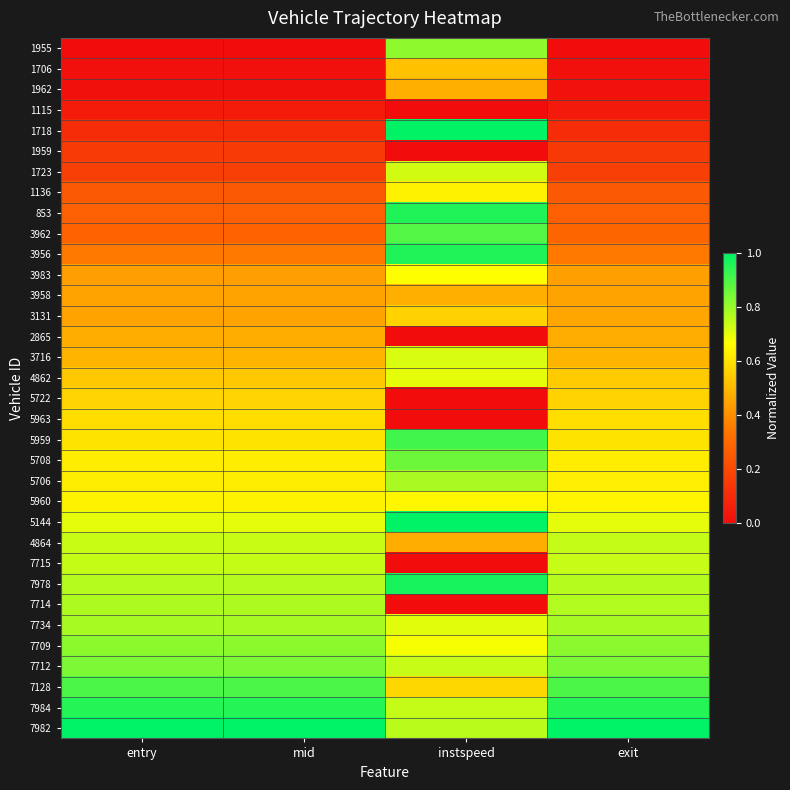

What is the difference between the highest and lowest values at entry?

1.0